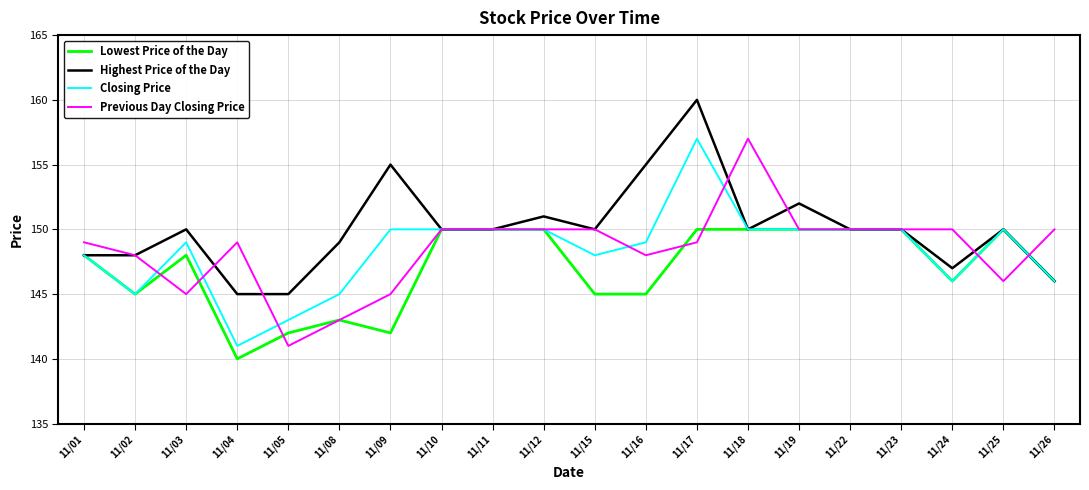

At which category is the sum across all series the highest?

11/17